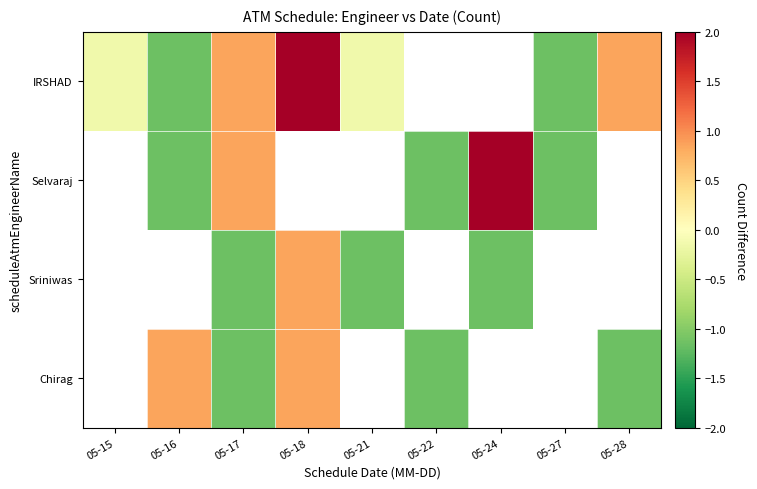

The value of Chirag at 05-18 is 0.9. True or false?

True